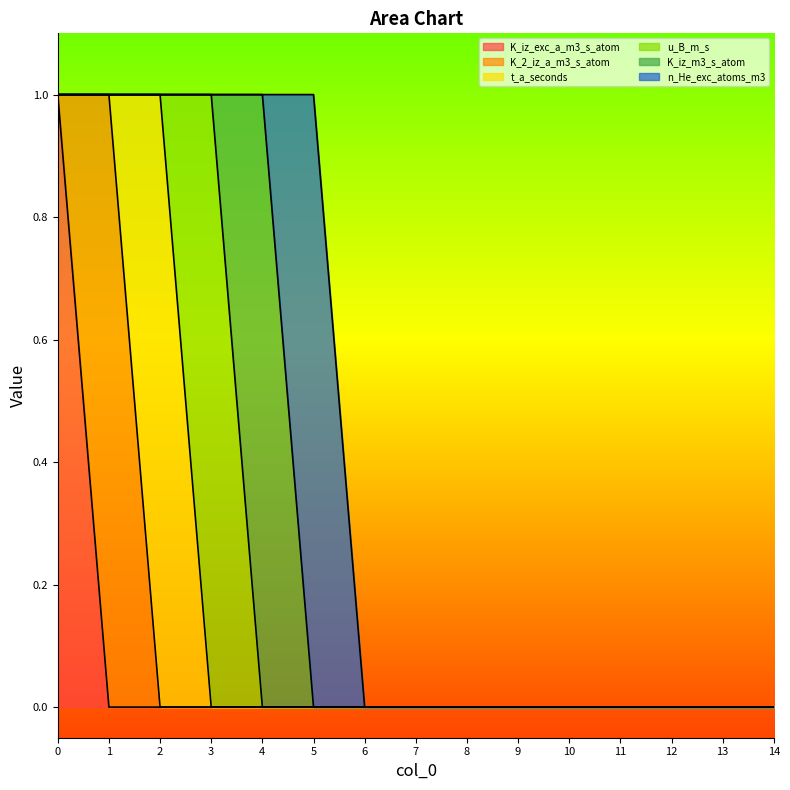

The value of K_iz_m3_s_atom at 12 is 0. True or false?

True